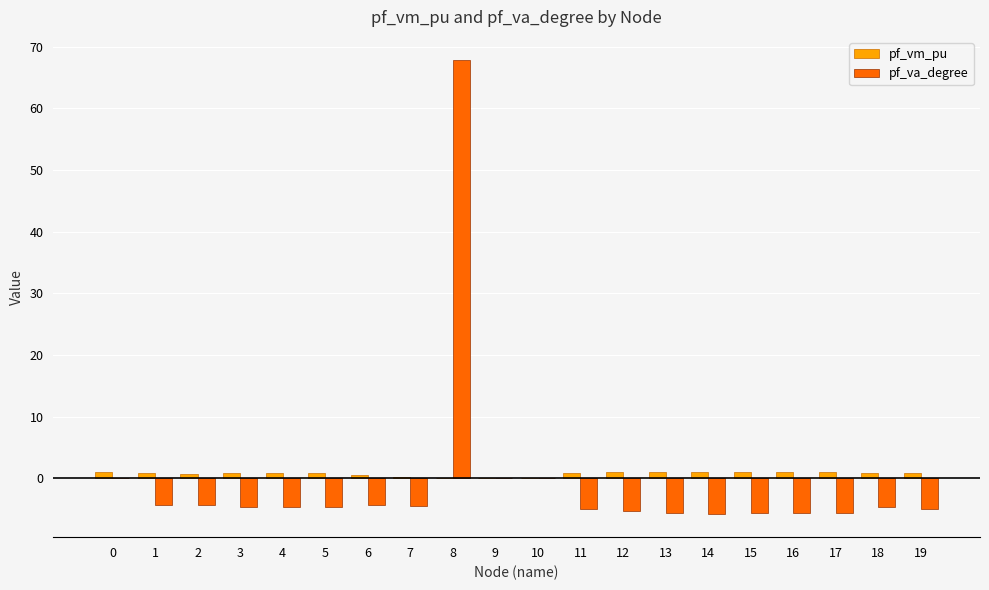

Count the number of categories in the chart.

20